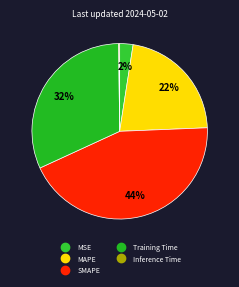

Is there a majority slice in this chart?

No